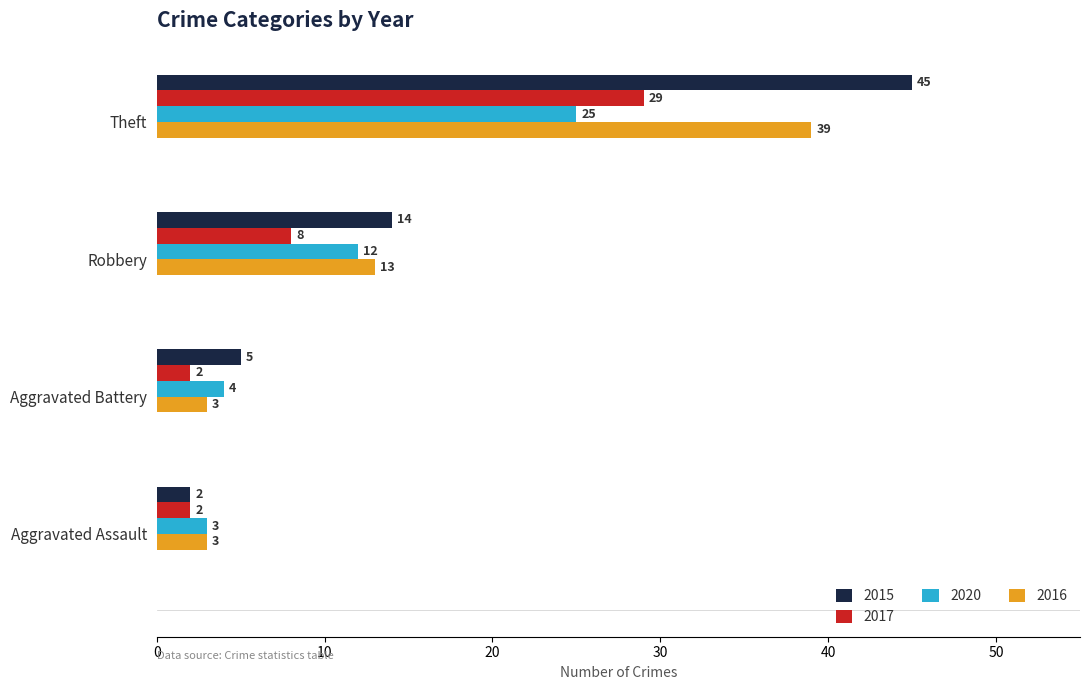

The 2016 series shows 17 at Robbery. True or false?

False